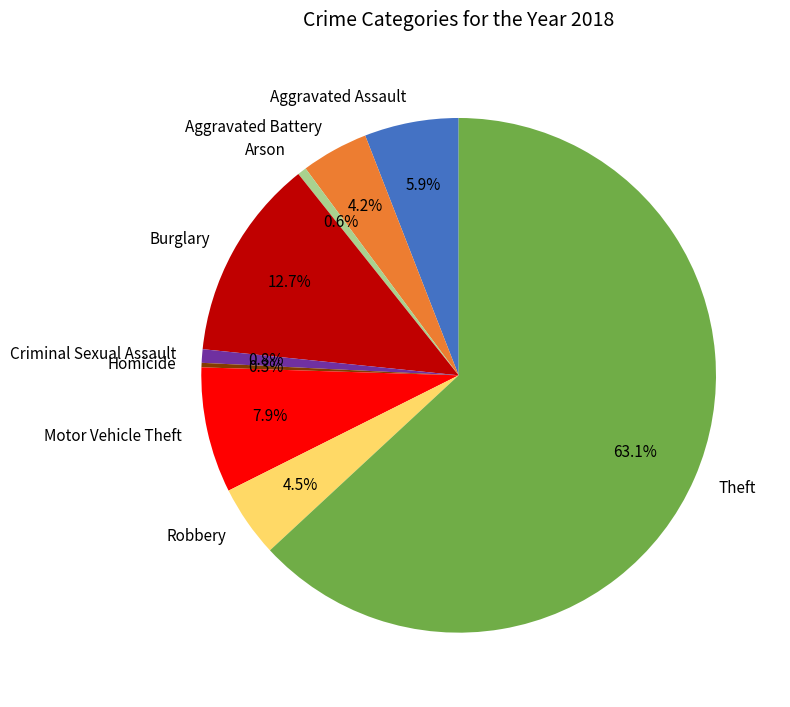

To the nearest percent, what is the difference between the largest and smallest slice percentages?

63%